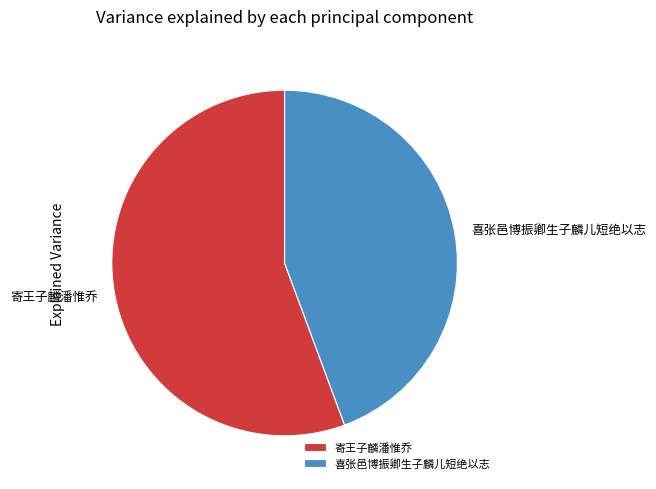

Does 喜张邑博振卿生子麟儿短绝以志 represent more than half of the total?

No